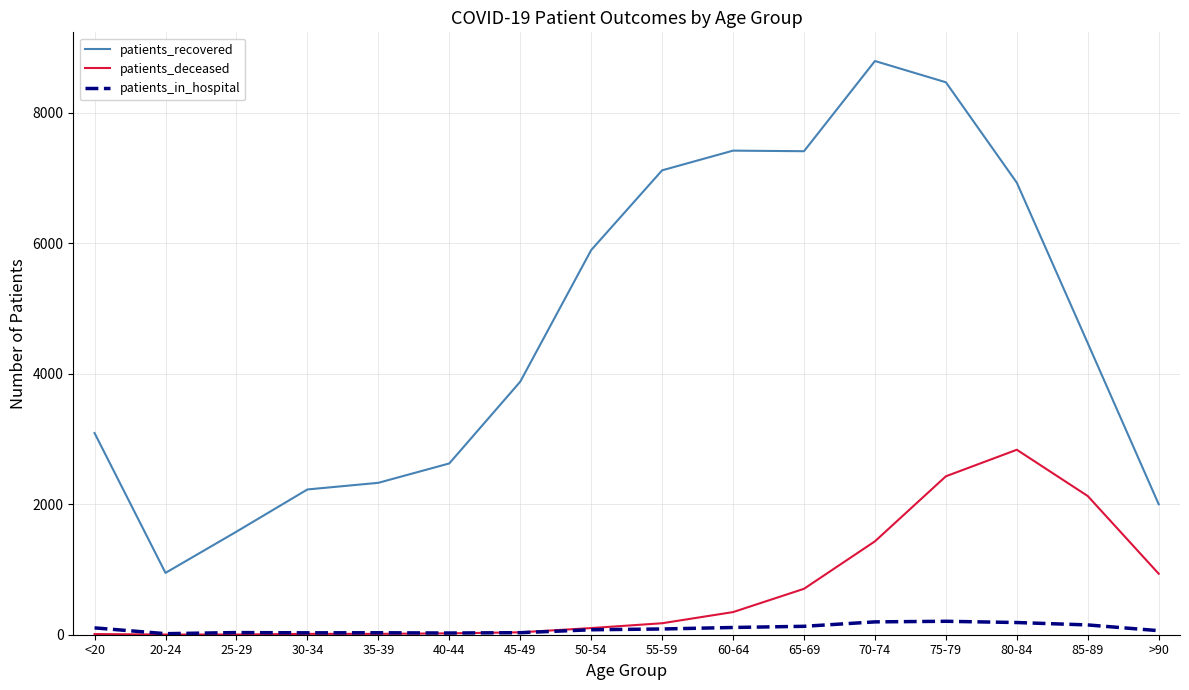

What is the average value of the patients_deceased series?

699